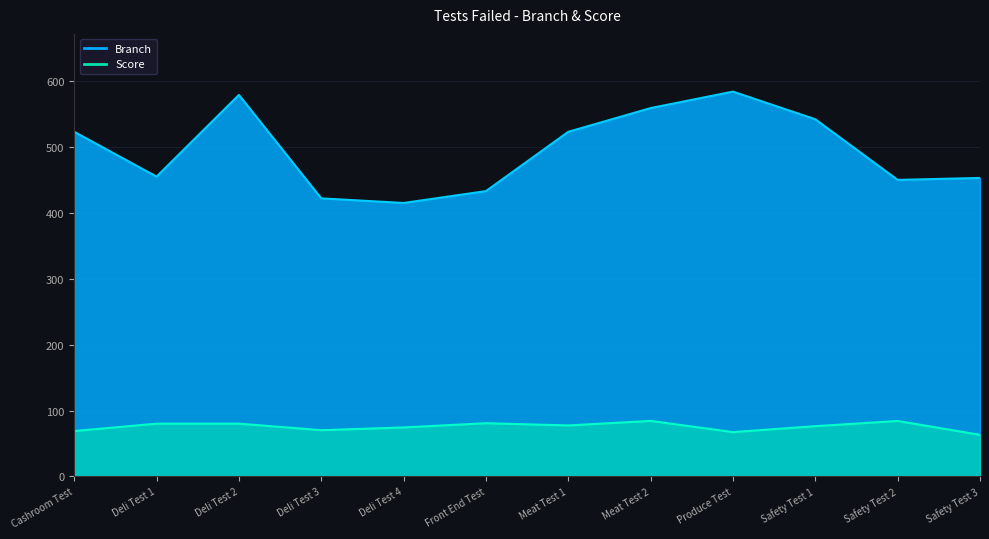

Rank the series by their average value, from highest to lowest.

Branch, Score